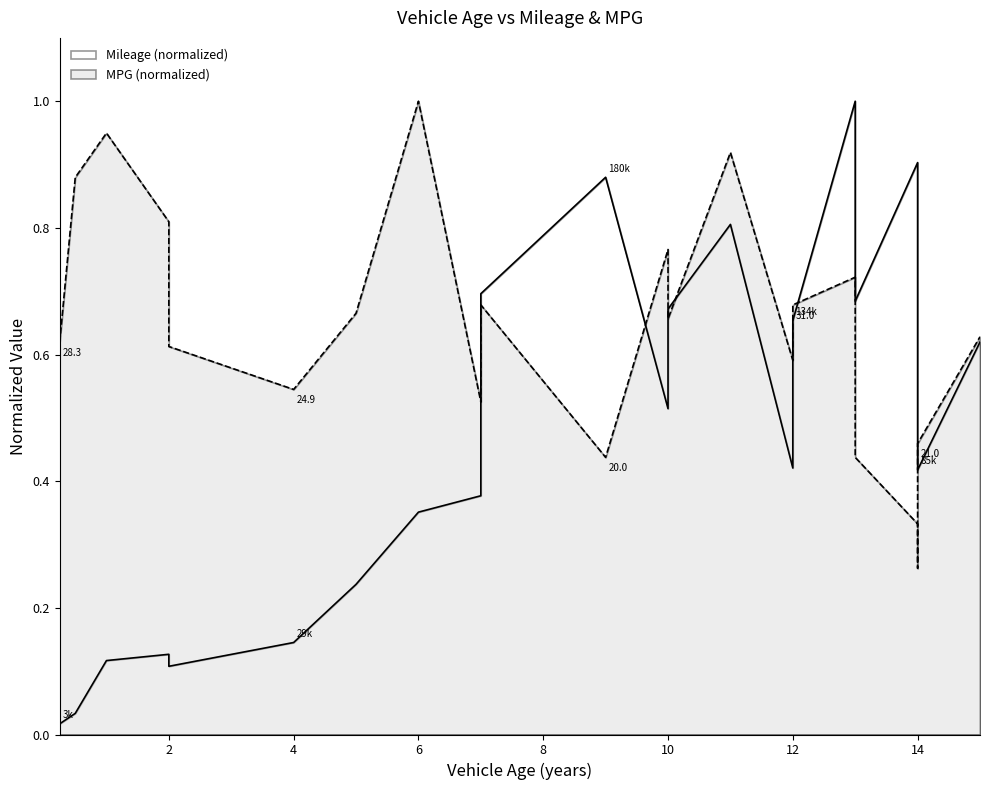

Which category has the highest value across all series?

13